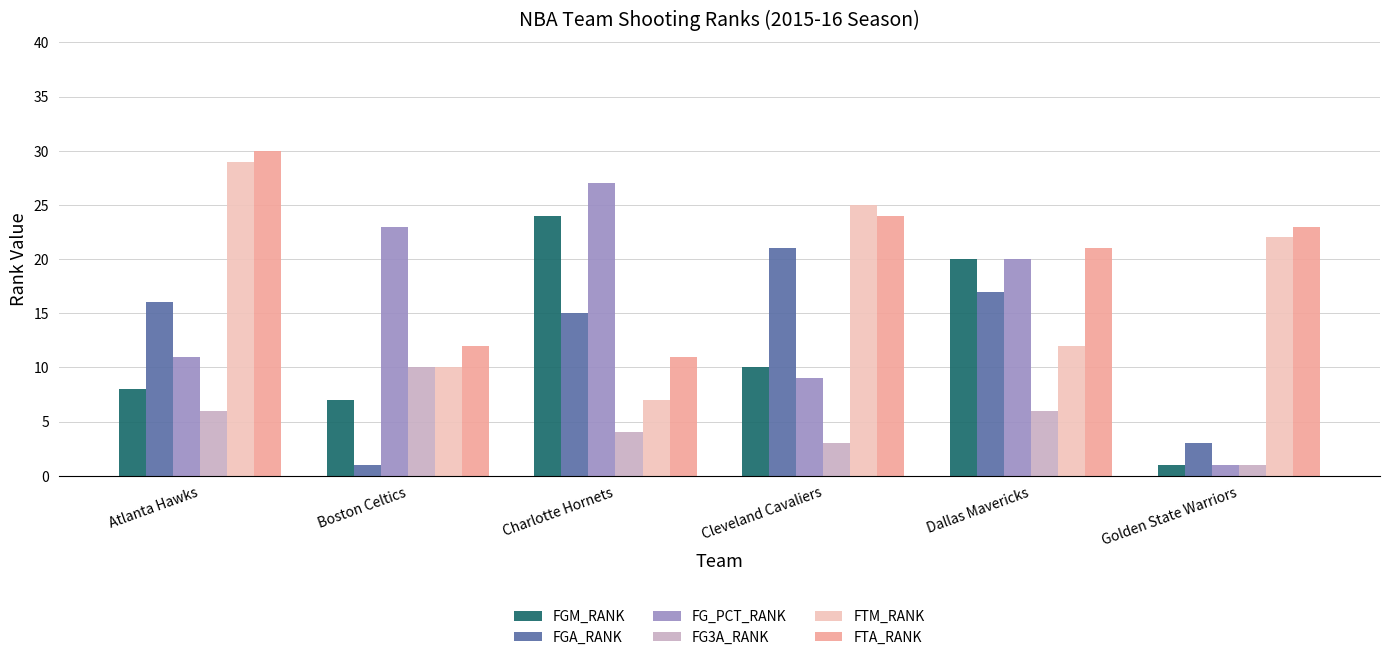

How many categories are shown in the chart?

6